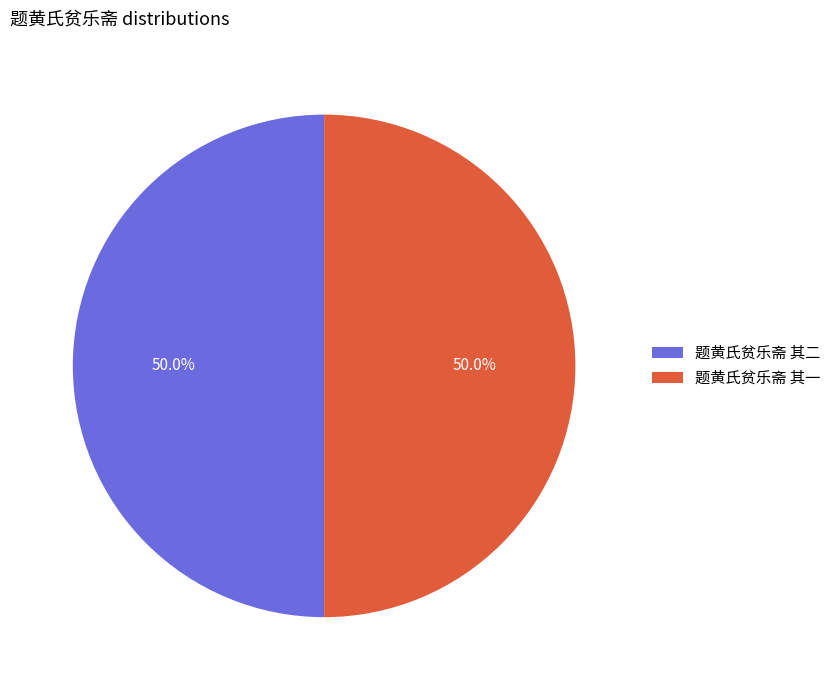

What portion of the pie excludes 题黄氏贫乐斋 其二?

50.0%